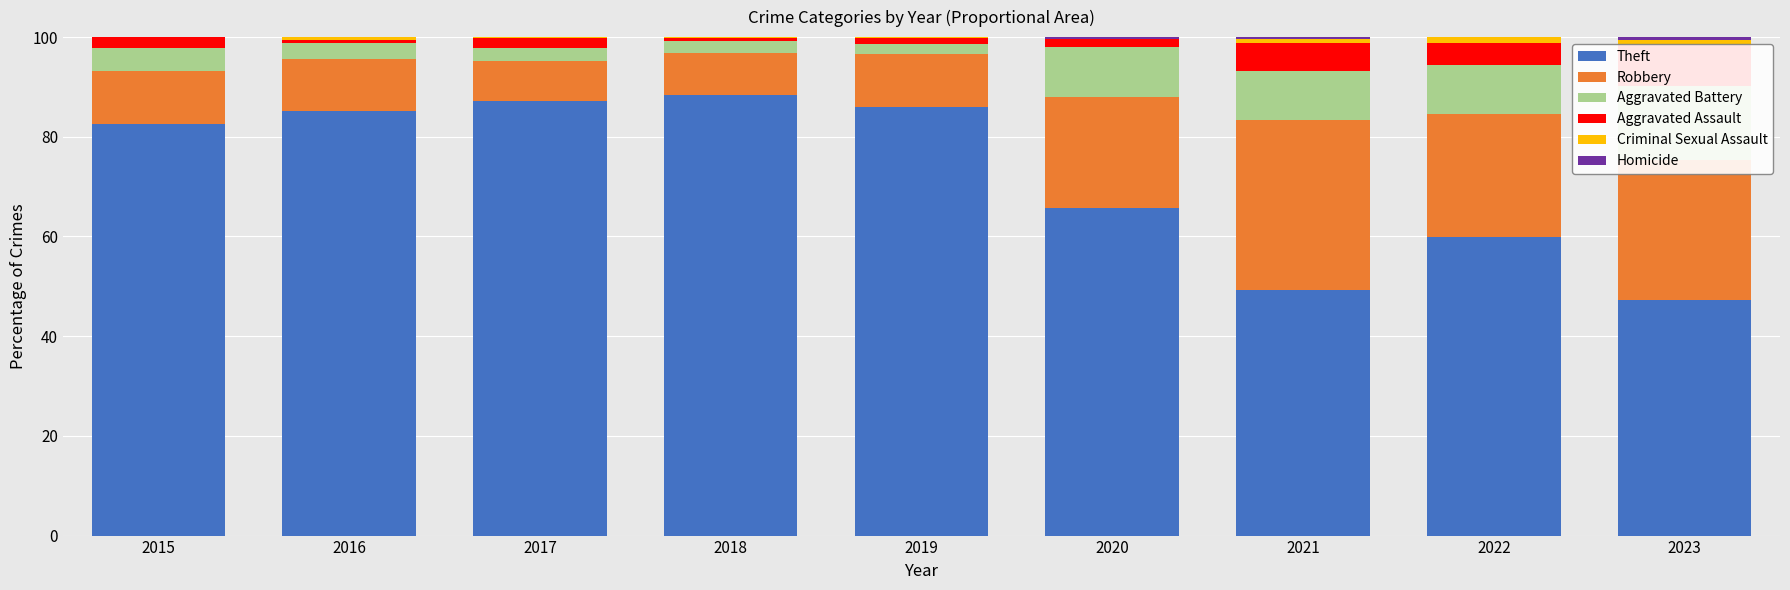

What are all the series names shown in the legend?

Theft, Robbery, Aggravated Battery, Aggravated Assault, Criminal Sexual Assault, Homicide